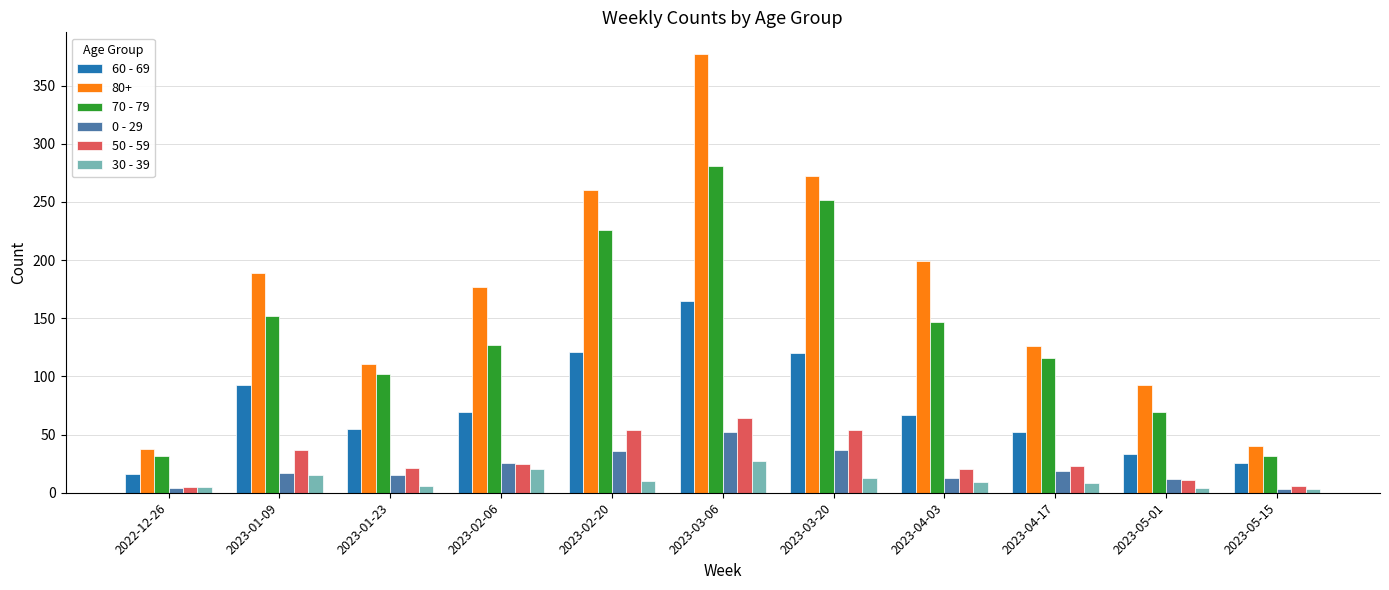

At 2023-01-23, list the series in order from largest to smallest.

80+, 70 - 79, 60 - 69, 50 - 59, 0 - 29, 30 - 39